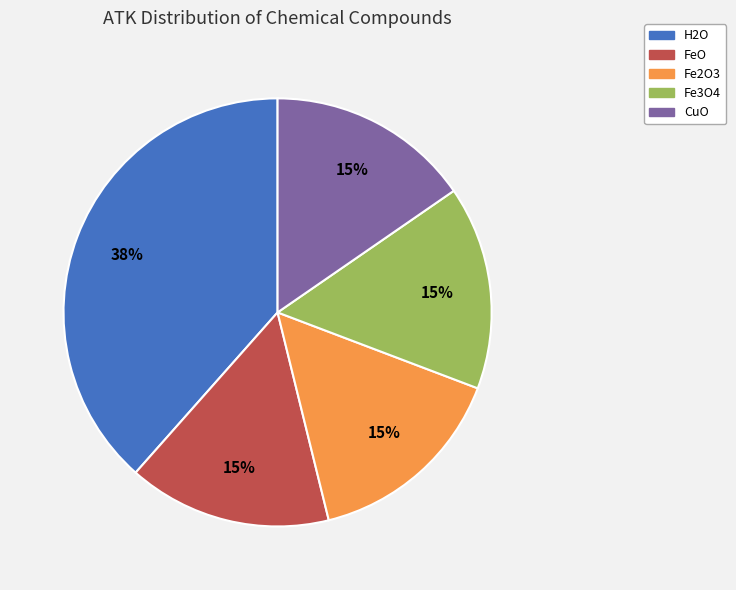

The H2O slice represents 30% of the pie. True or false?

False